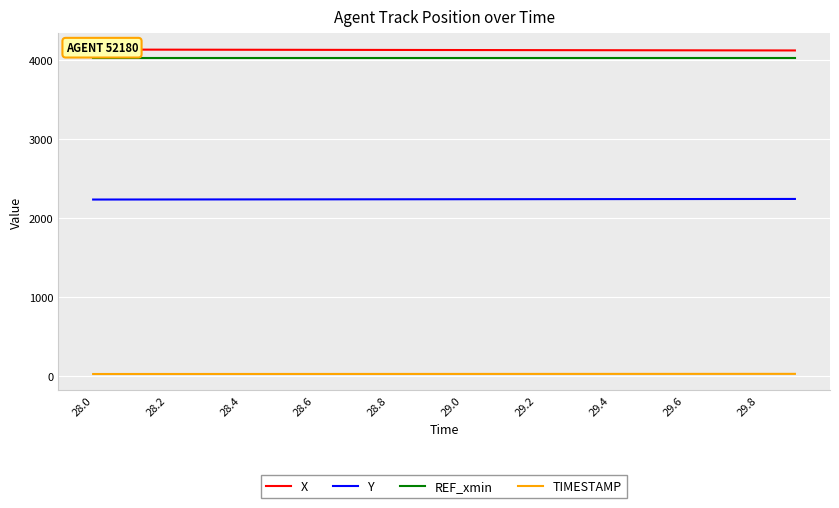

True or false: X and REF_xmin intersect in this chart.

False